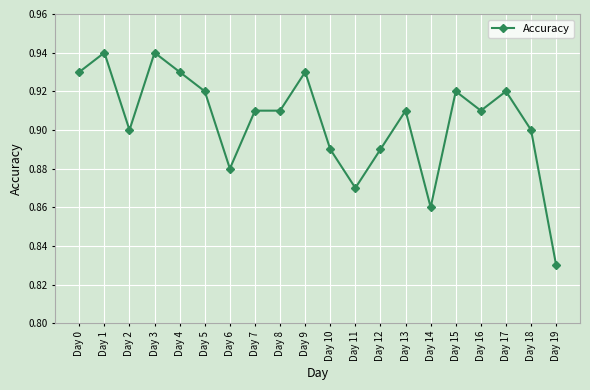

True or false: the data has more than 1 interior local peaks.

True